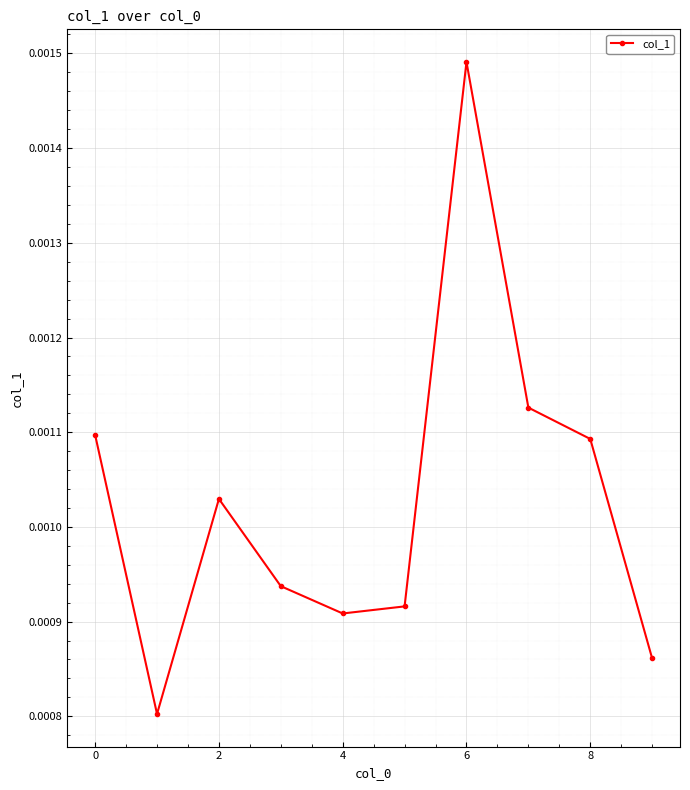

How many interior local valleys (lower than both neighbors) does the data have?

2